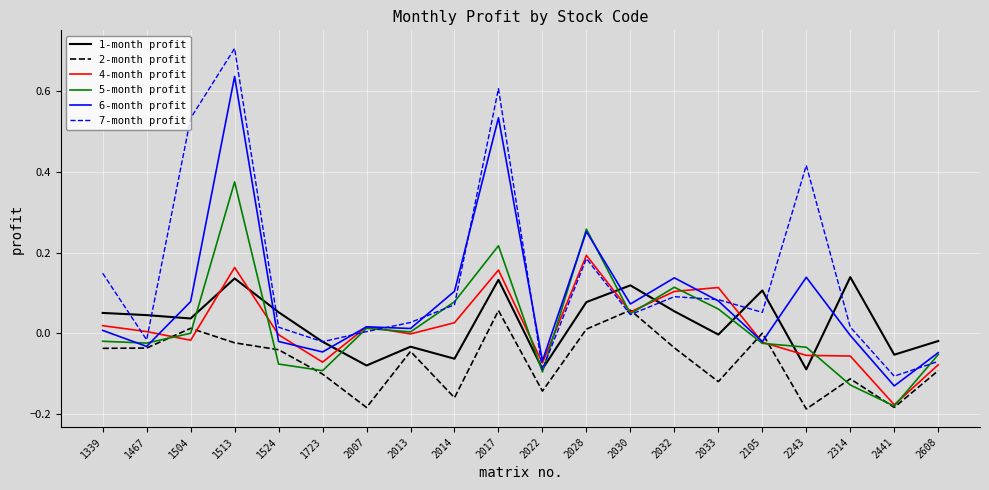

Which label corresponds to the largest value in the chart?

1513